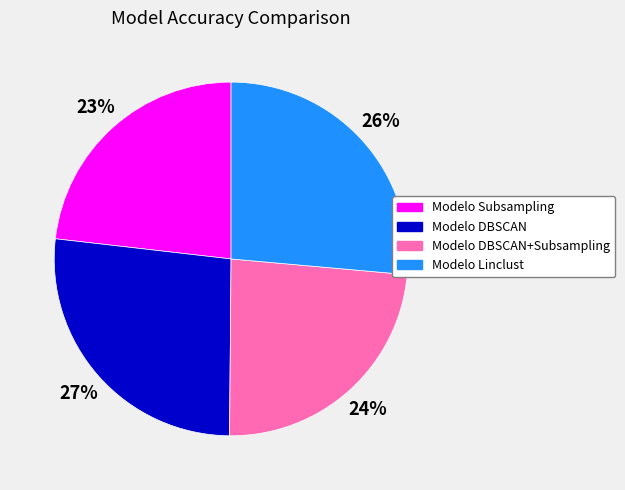

To the nearest percent, what is the difference between the largest and smallest slice percentages?

4%